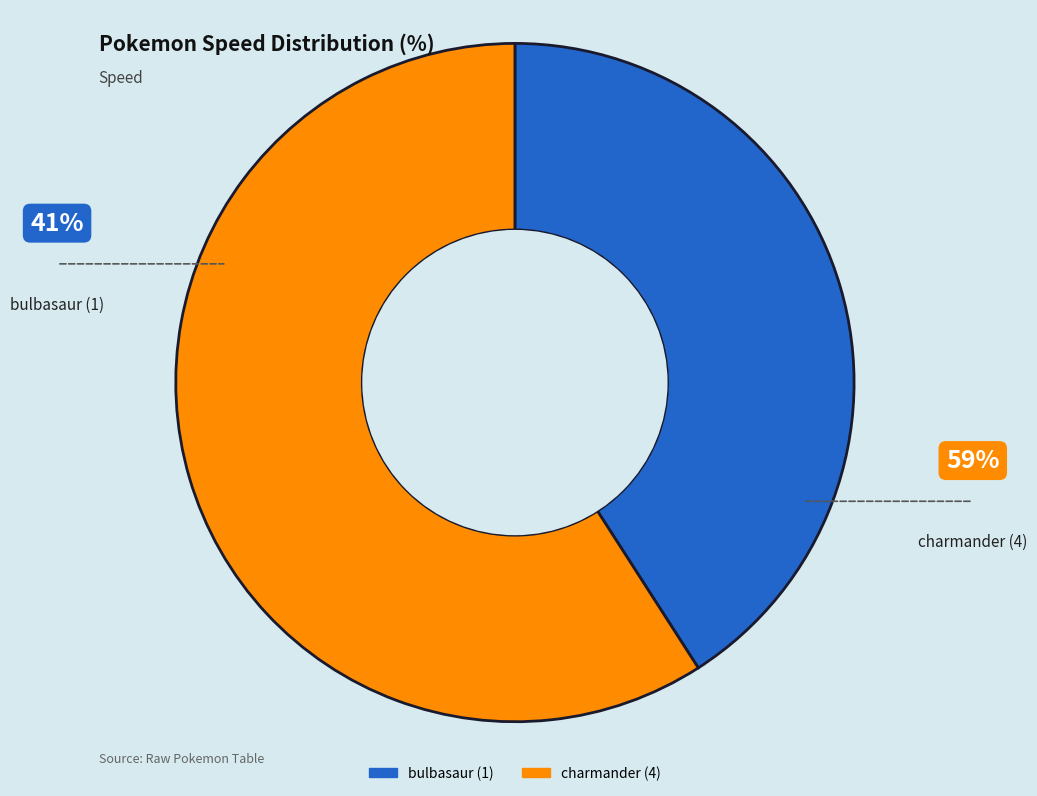

Rank the categories by value from highest to lowest.

charmander (4), bulbasaur (1)